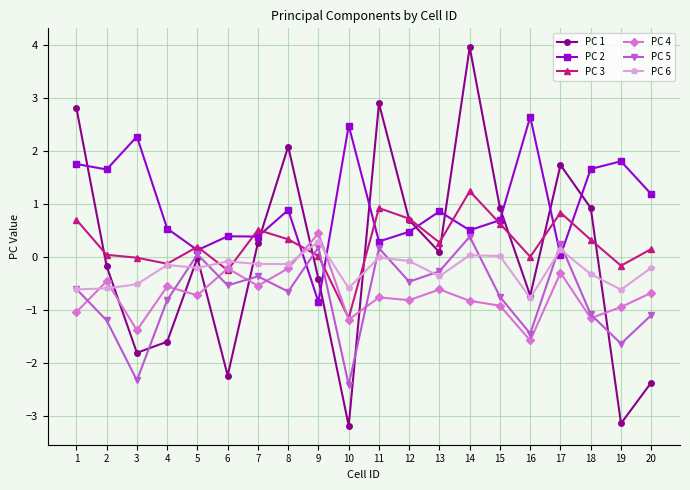

Which series has the largest total across all categories?

PC 2